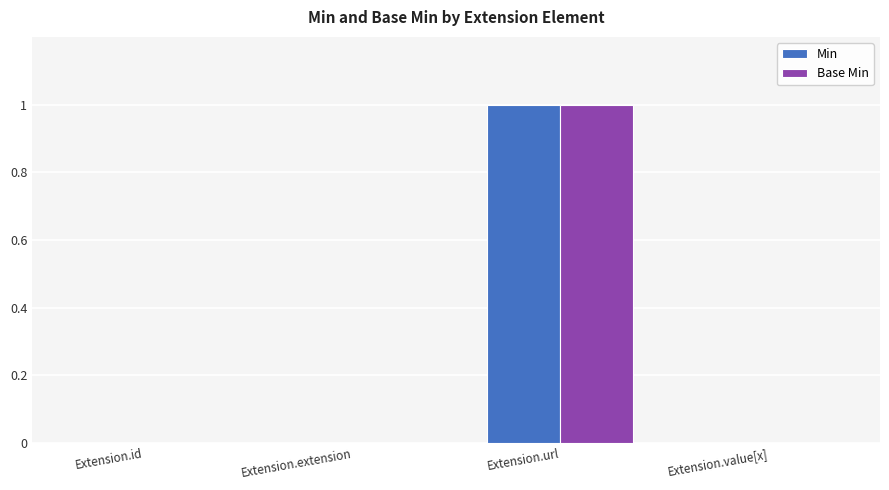

At which label does Base Min reach its peak?

Extension.url